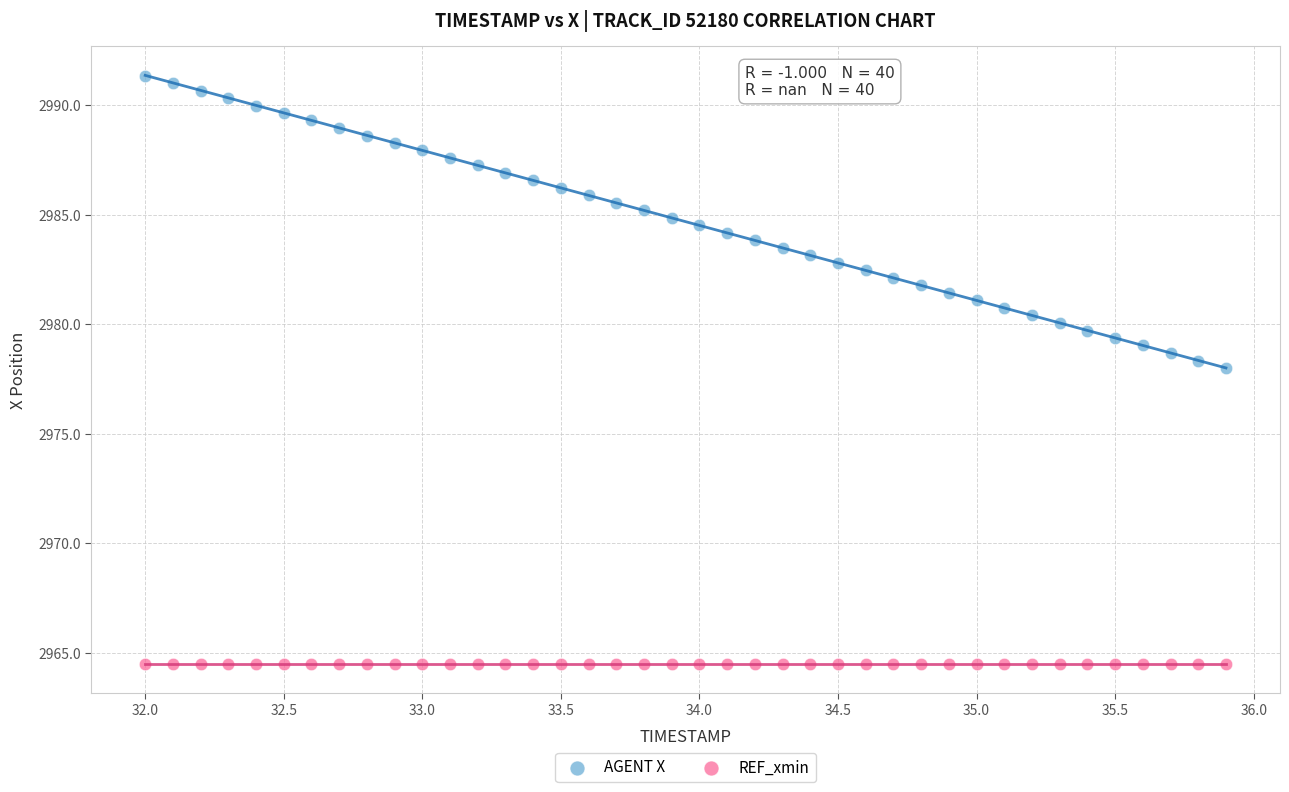

Which series reaches the minimum Y coordinate?

REF_xmin